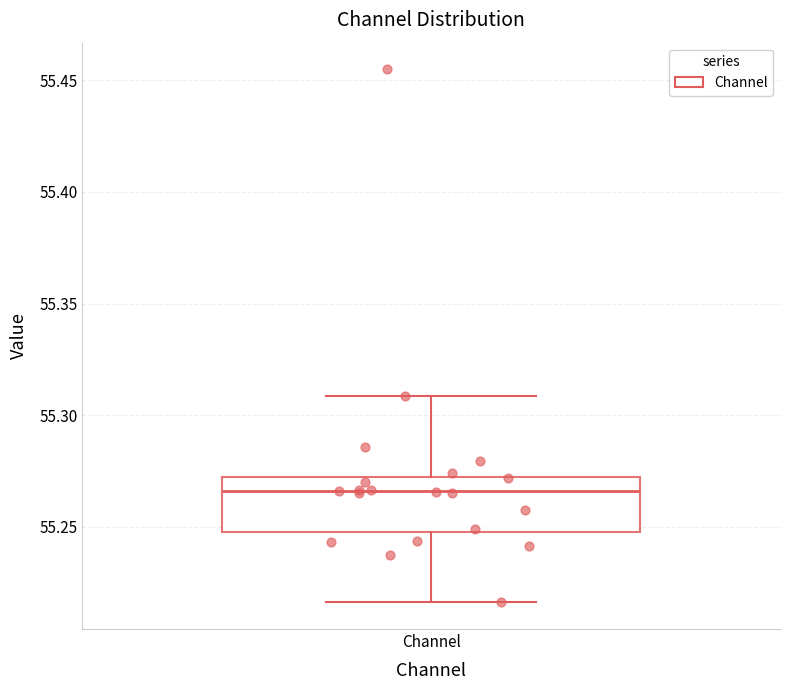

Where is the lower edge of the box for Channel on the y-axis? The values are not printed on the chart, so give them approximately, as read against the axis.

55.250